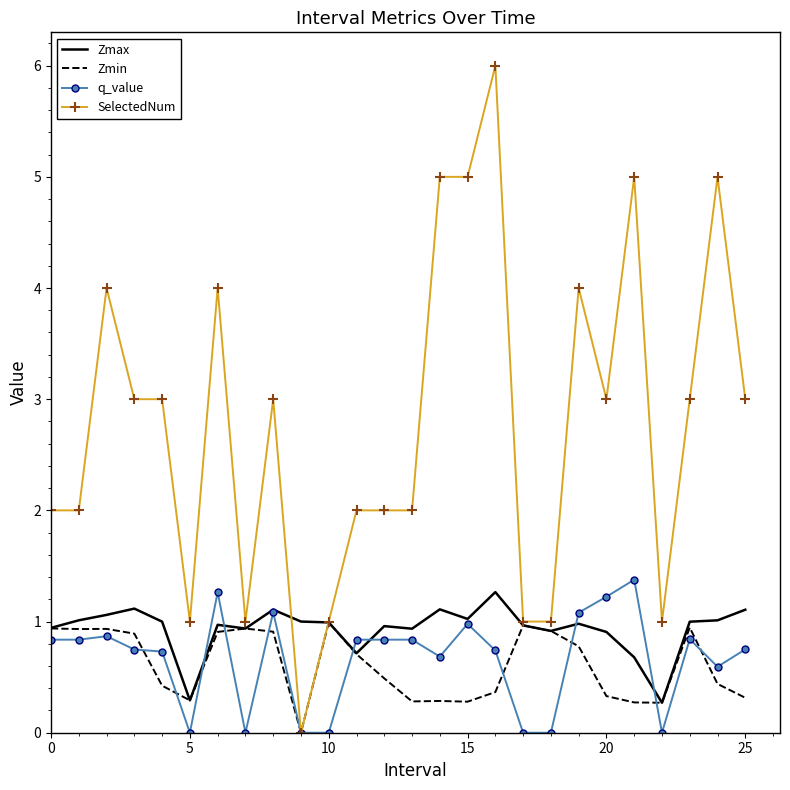

What is the maximum value for q_value?

1.4